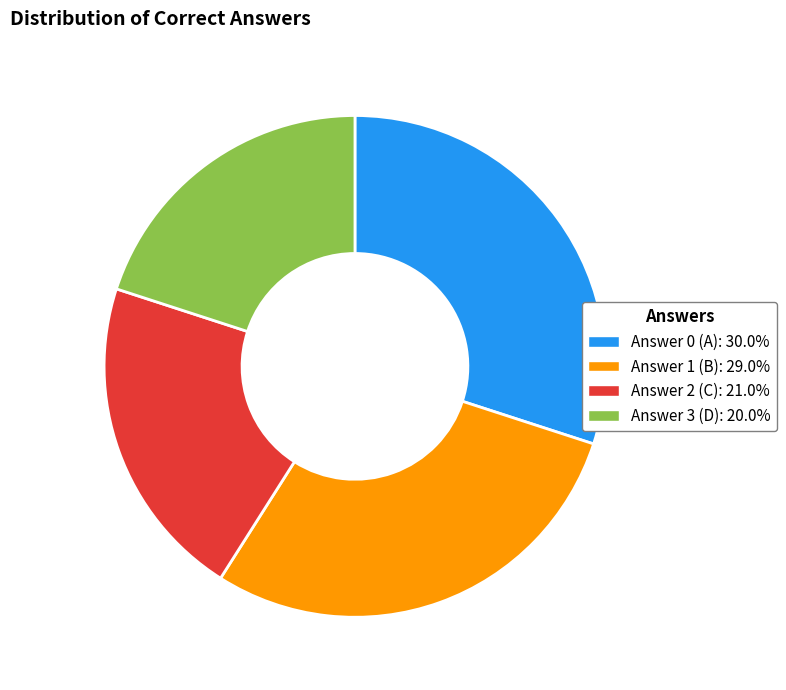

Does Answer 3 (D): 20.0% account for over 50% of the chart?

No